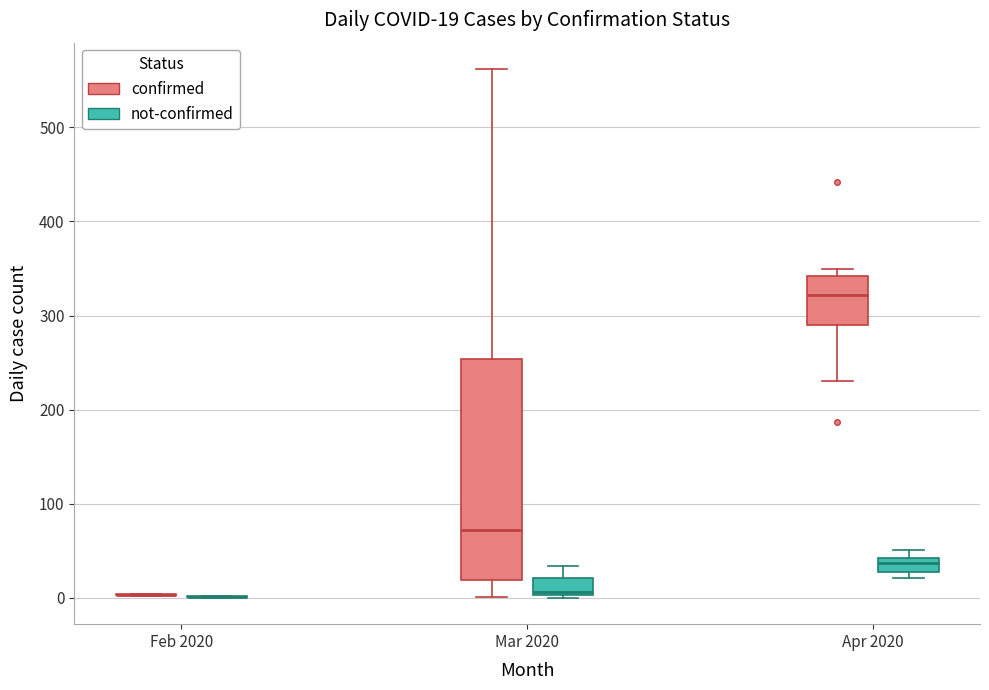

Comparing the boxes themselves (not the whiskers), which one is the tallest?

Mar 2020 (confirmed)